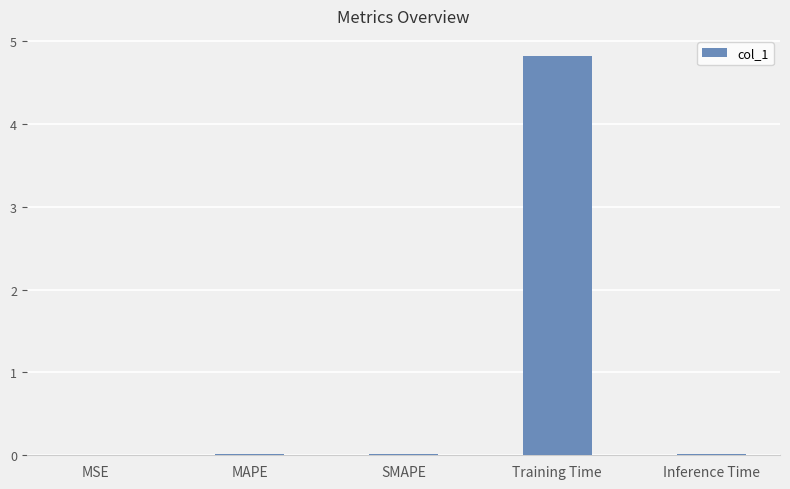

The chart shows a value of 0.0 at SMAPE. True or false?

True